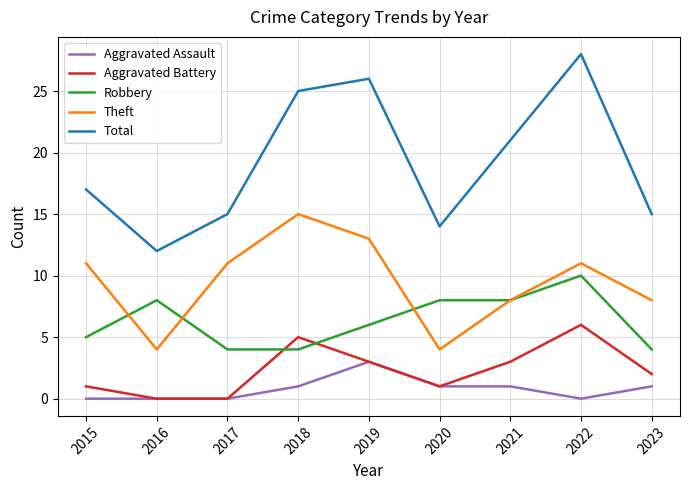

What is the total value across all series at 2021?

41